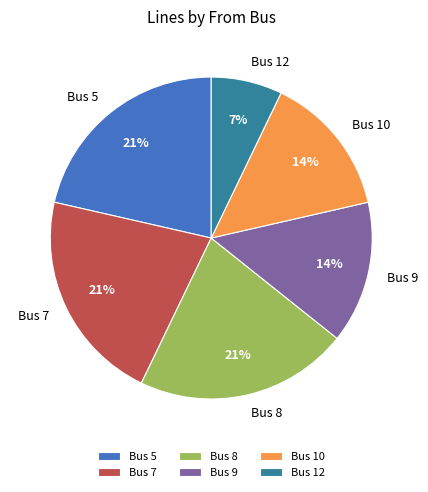

Does Bus 12 represent more than half of the total?

No